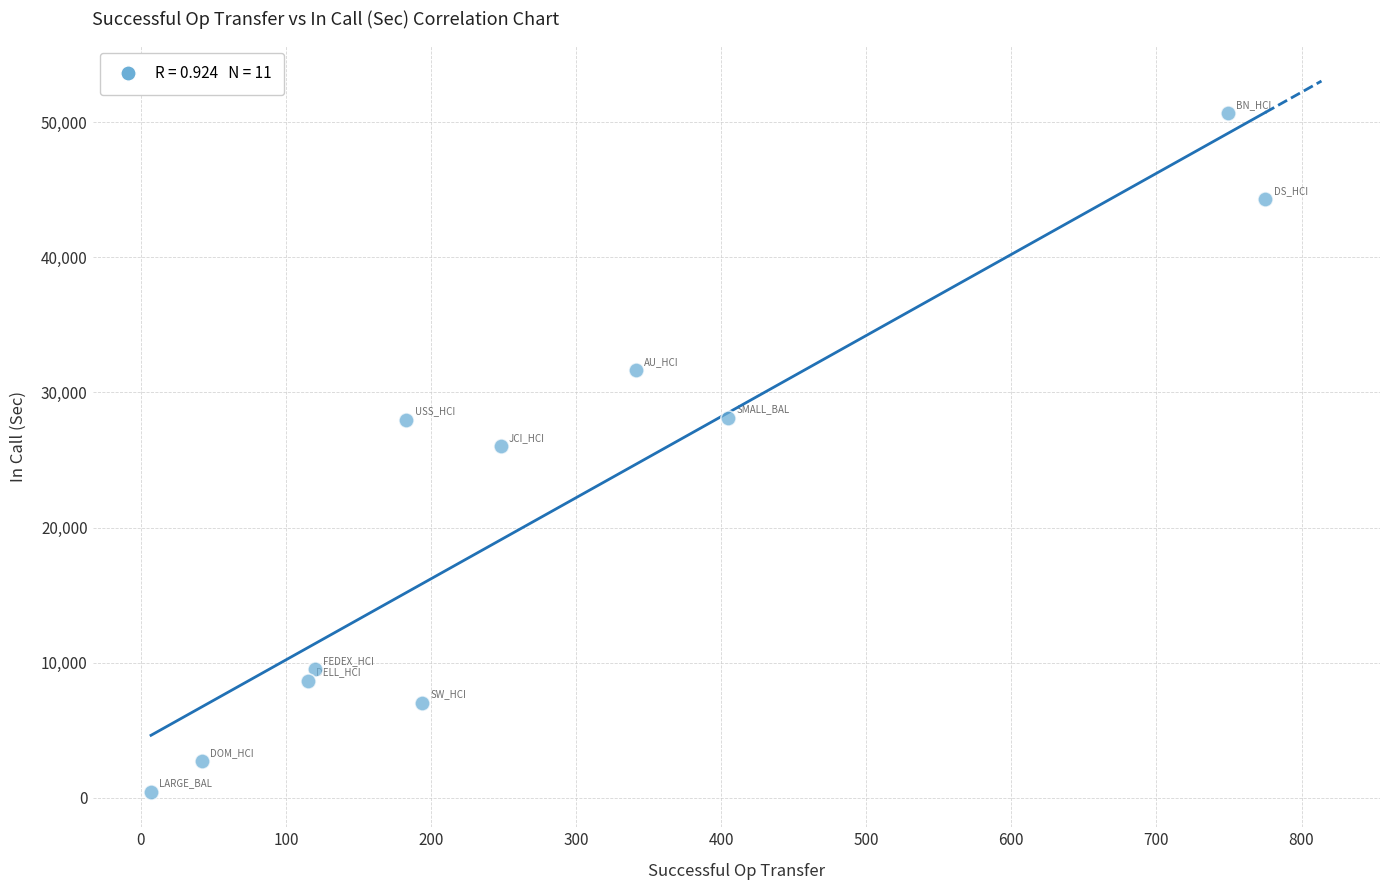

What is the average Y value?

21550.3